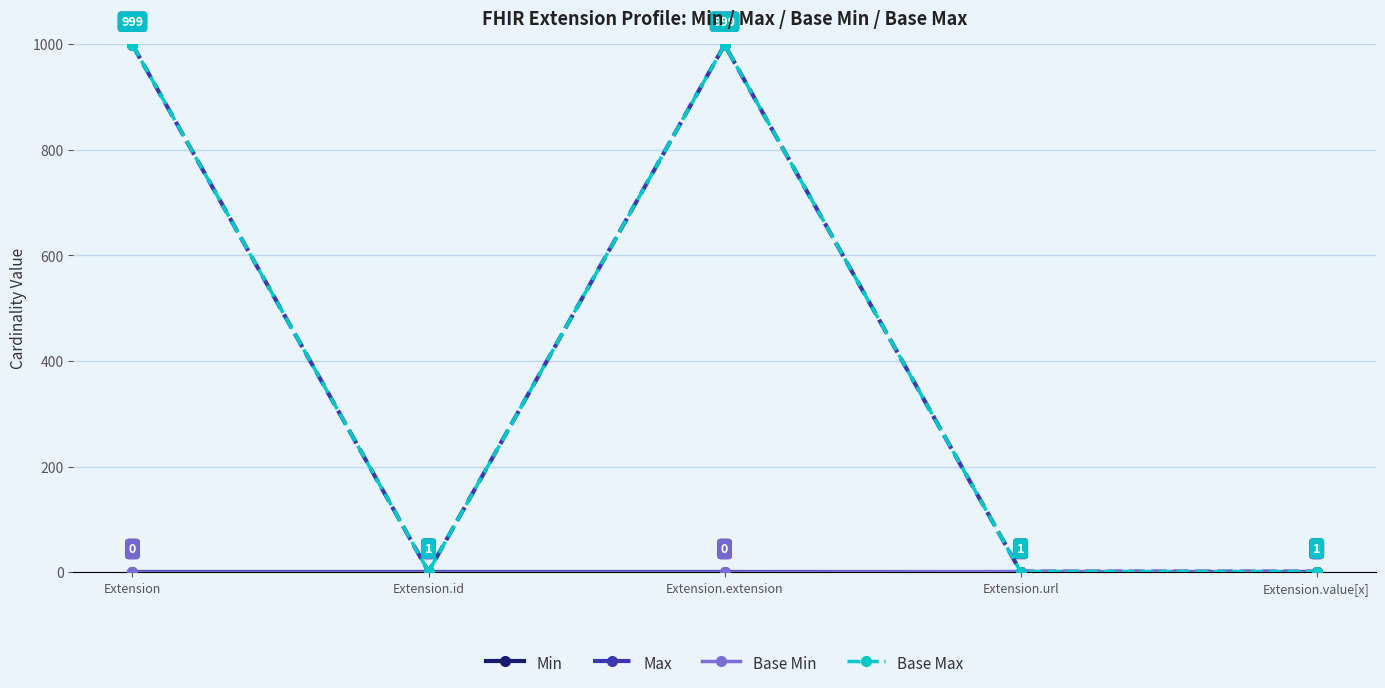

Is this an area chart (filled region under the line)?

No